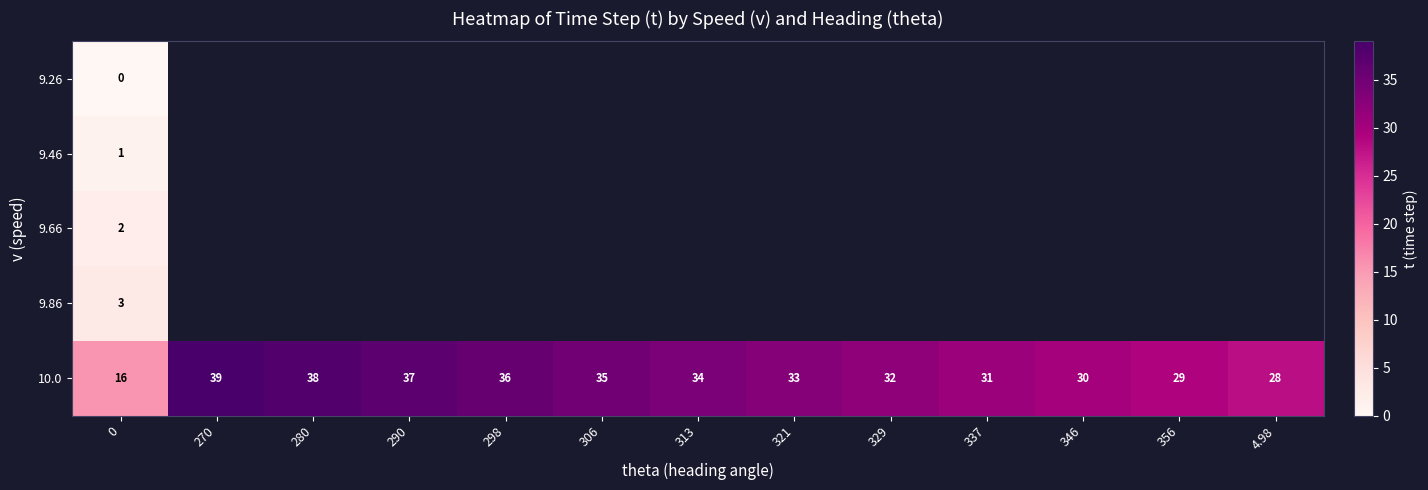

What is the lowest value of the 10.0 series?

16